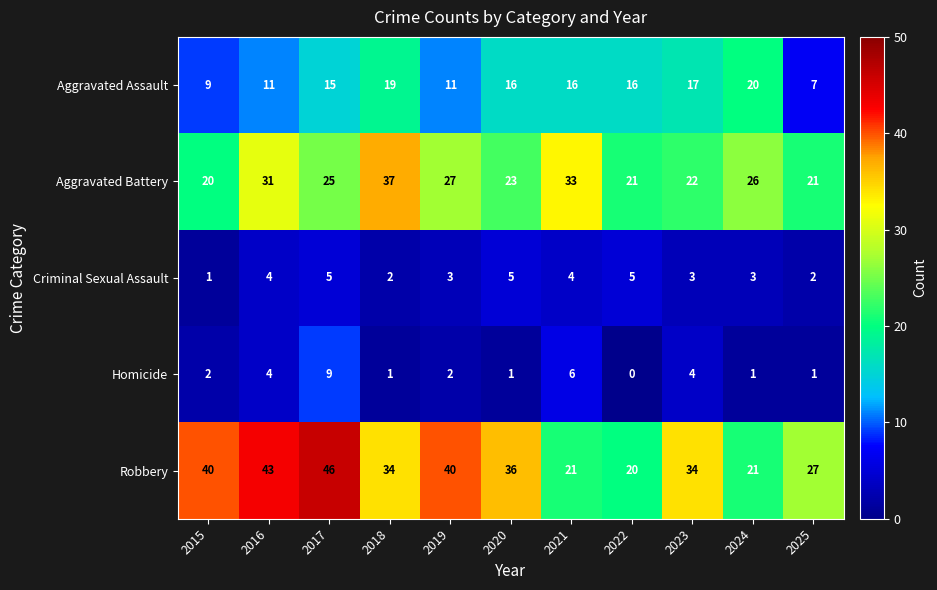

How many categories are shown in the chart?

11